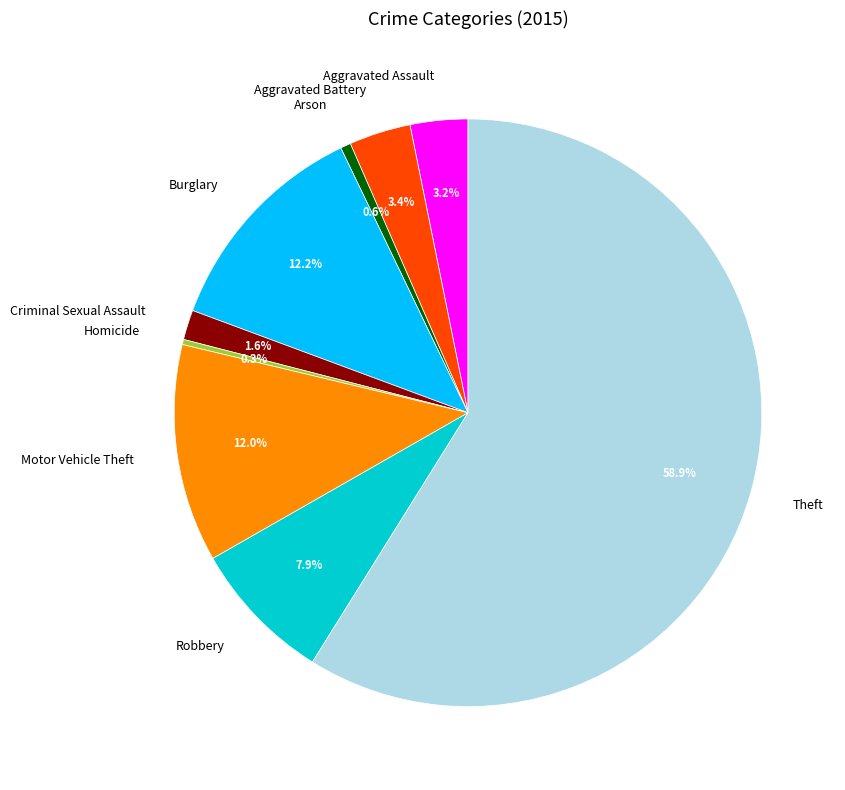

Which category has the biggest portion of the pie?

Theft